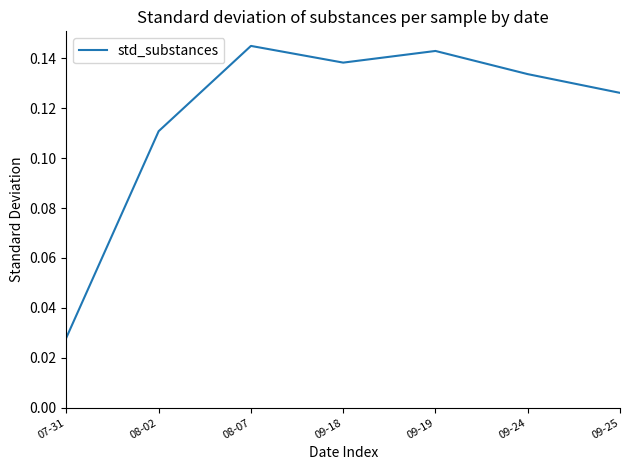

What position from the right is 08-02?

6